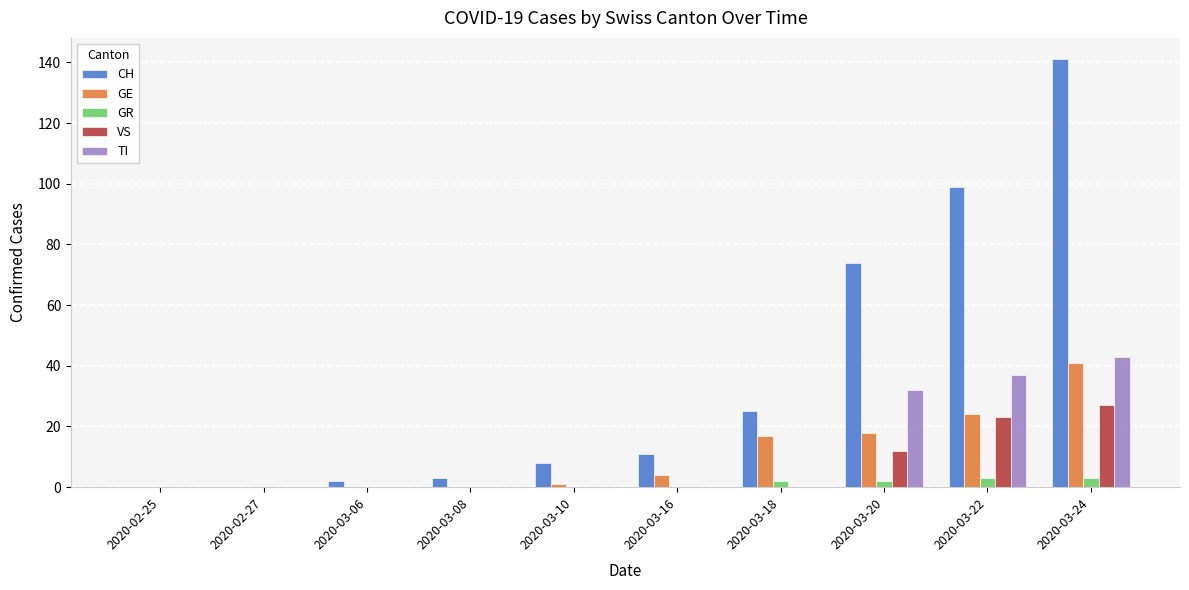

What is the sum of the VS values at 2020-03-22 and 2020-03-16?

23